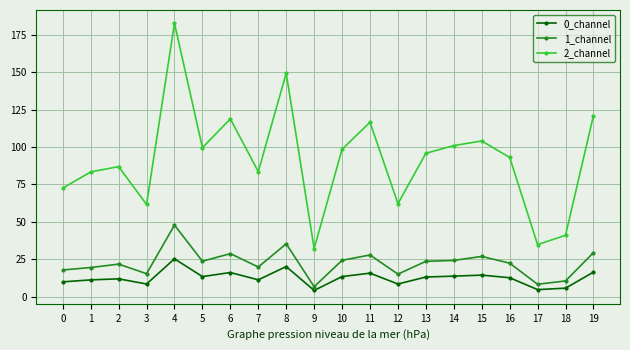

Is it true that 0_channel equals 4.7 at 16?

False